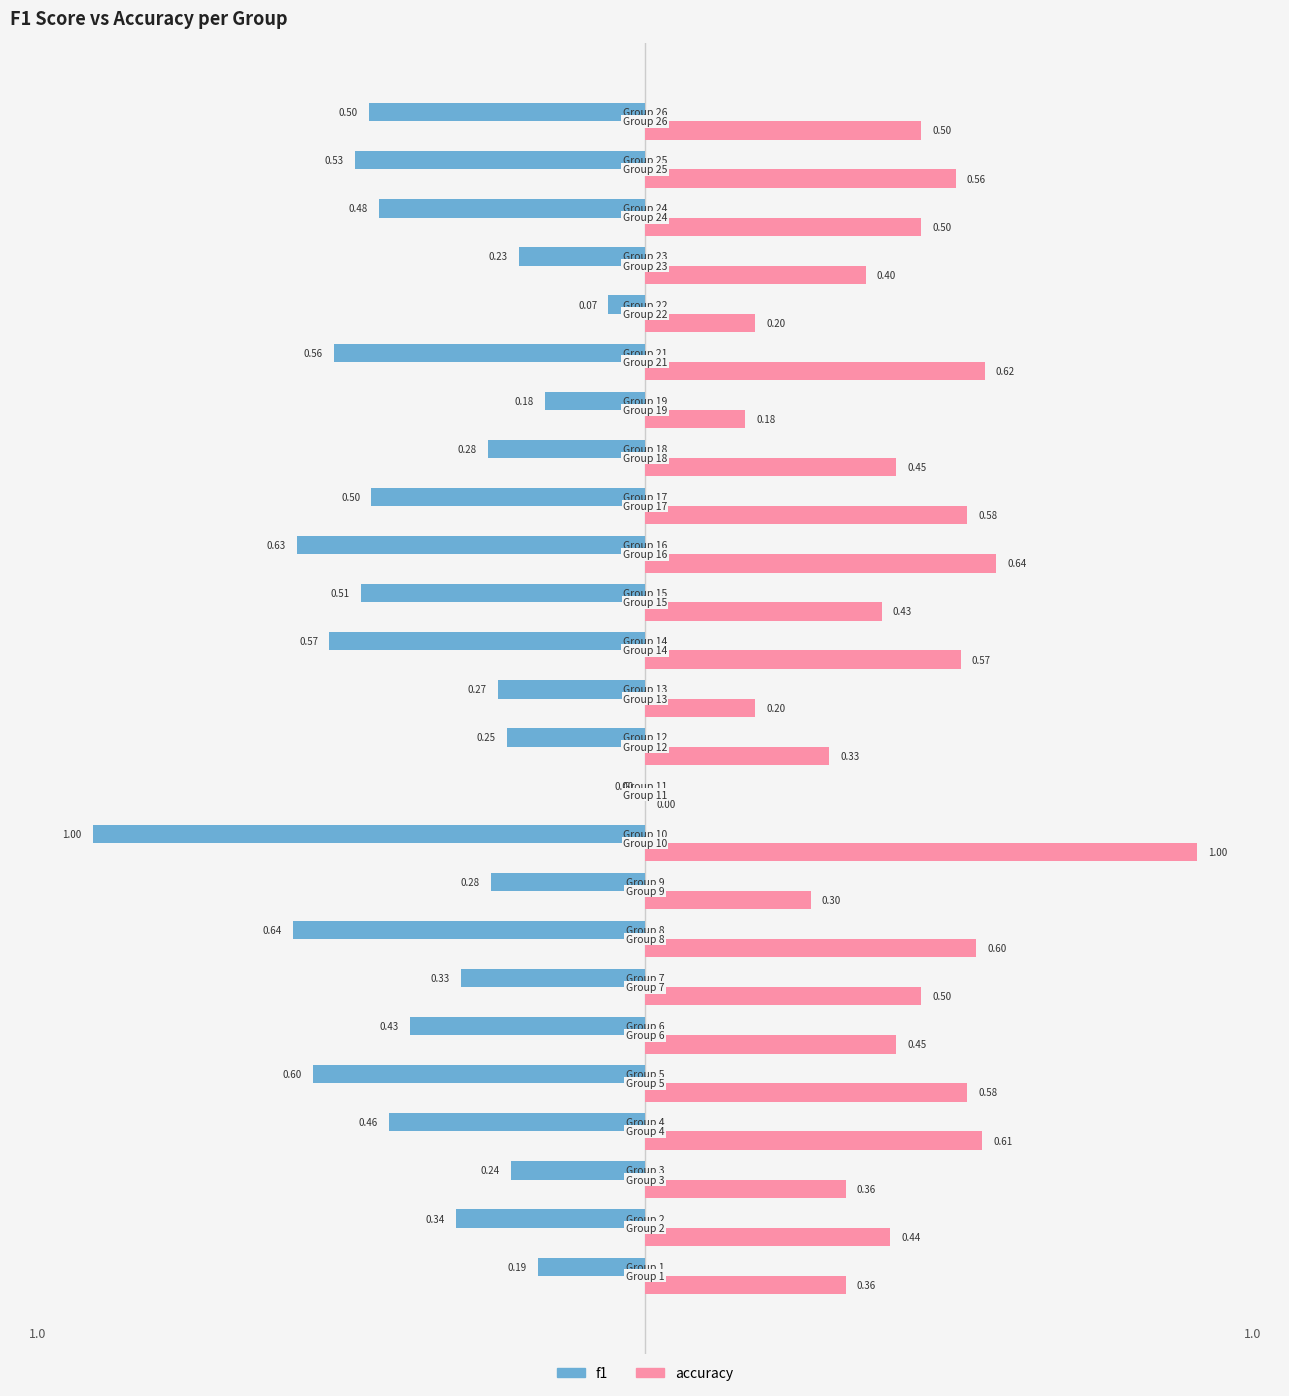

Which series has the largest total across all categories?

accuracy